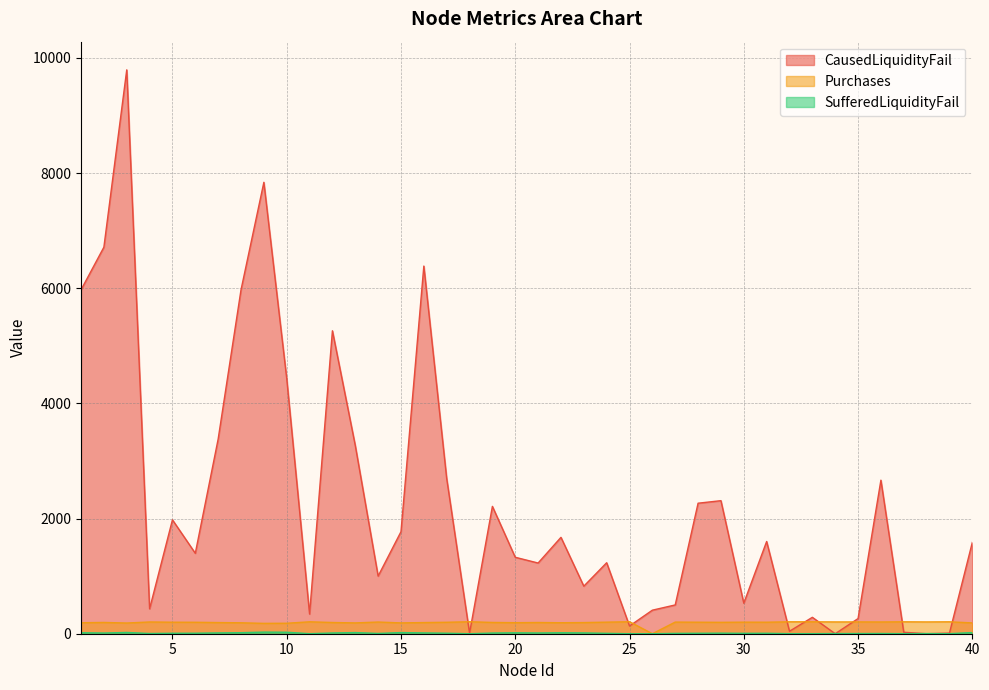

What value does the SufferedLiquidityFail series have at 20, to the nearest 10?

20